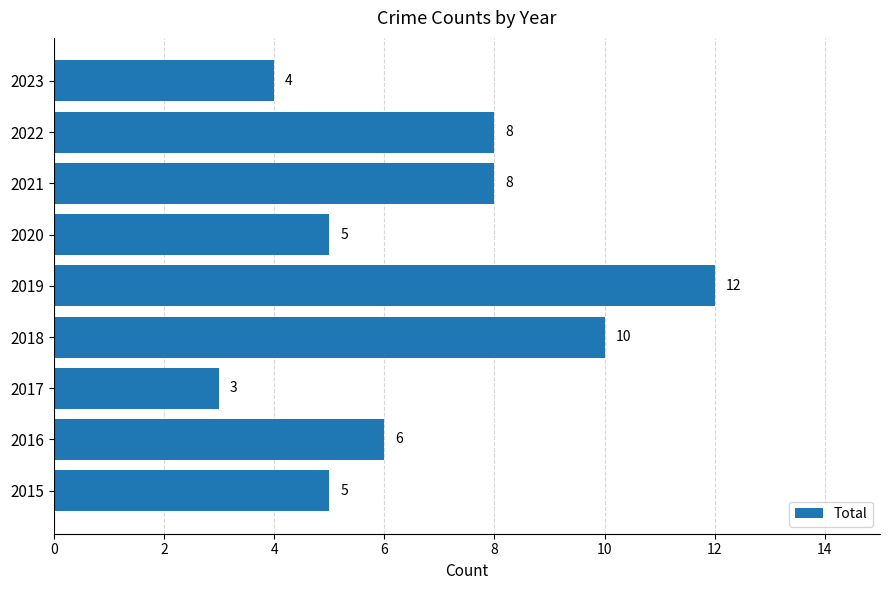

Is it true that the value at 2018 is 10?

True